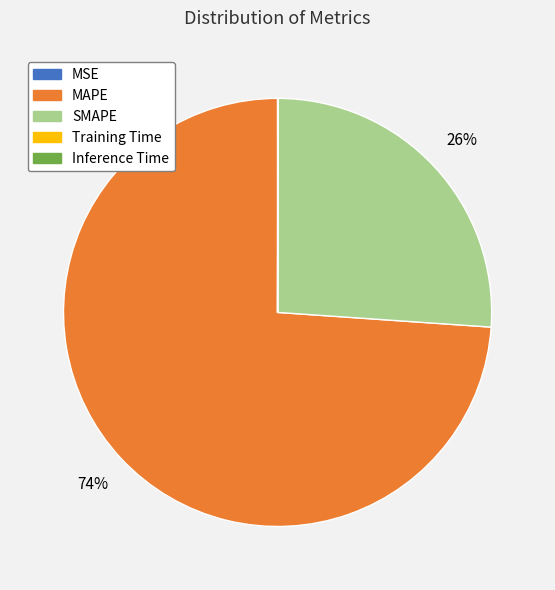

The MAPE slice represents 74% of the pie. True or false?

True